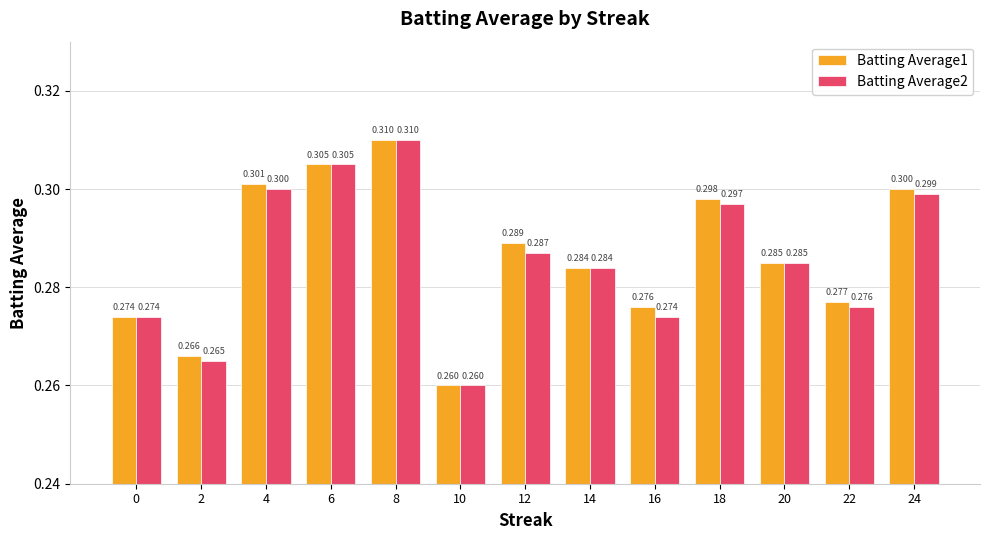

At which label does Batting Average1 reach its minimum?

10